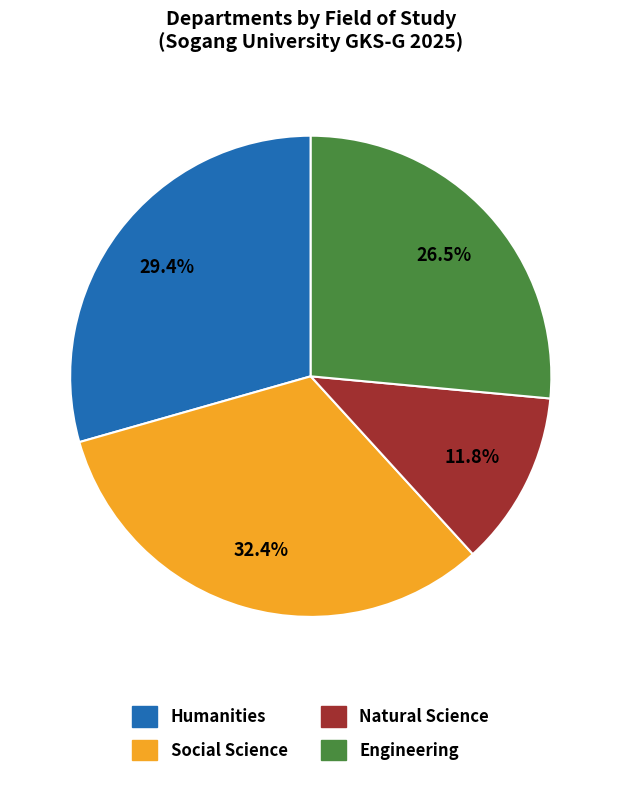

Approximately how many times larger is the value at Humanities compared to Engineering?

1.1